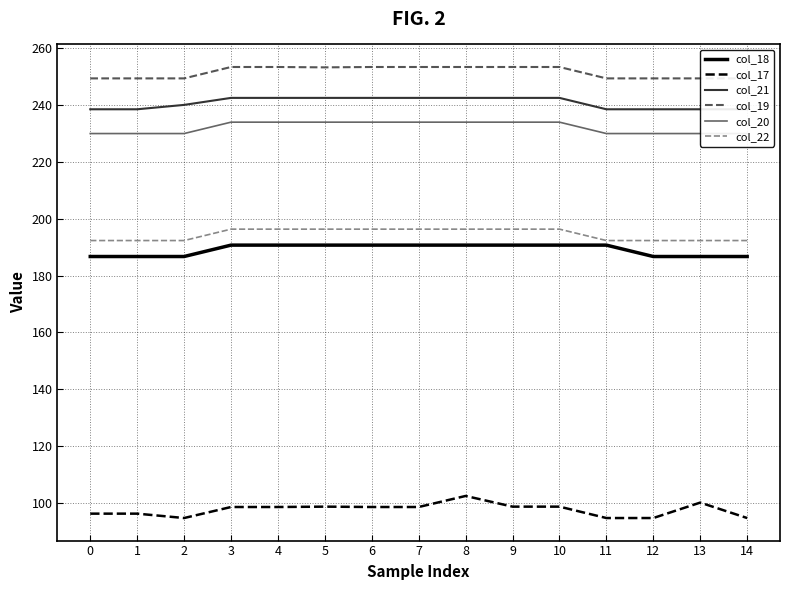

True or false: col_17 has a value of 100.3 at 13.

True